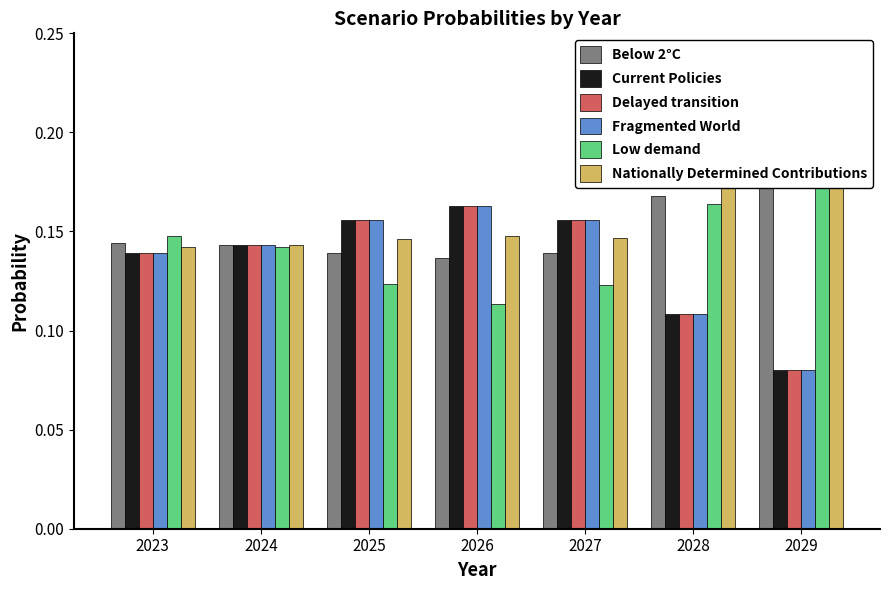

What is the smallest value displayed?

0.1